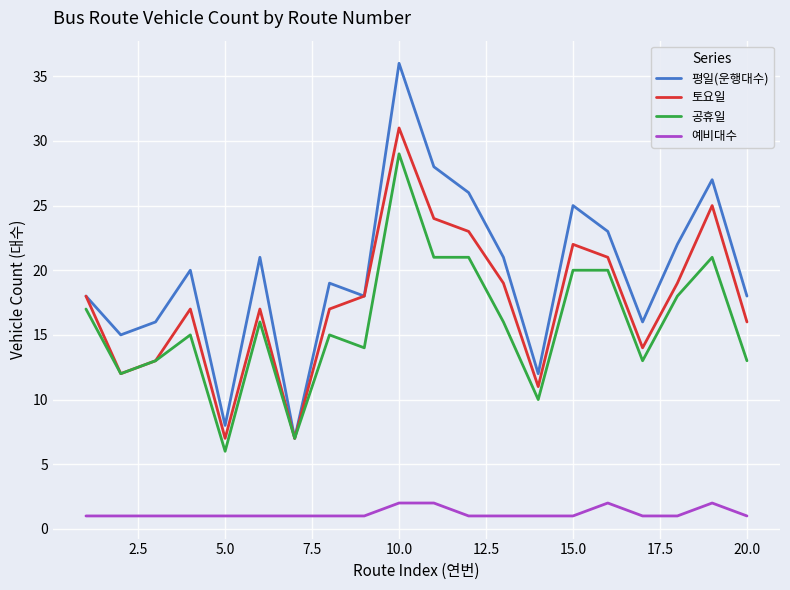

What is the highest value of the 공휴일 series?

29